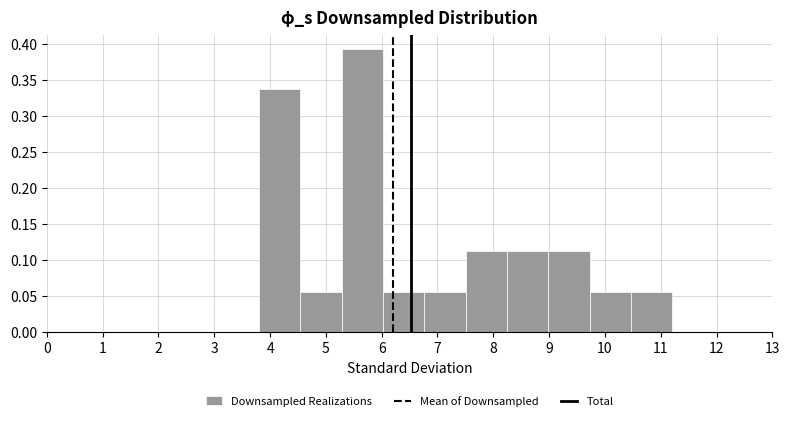

Which range on the x-axis has the tallest bar?

5.3 to 6.0